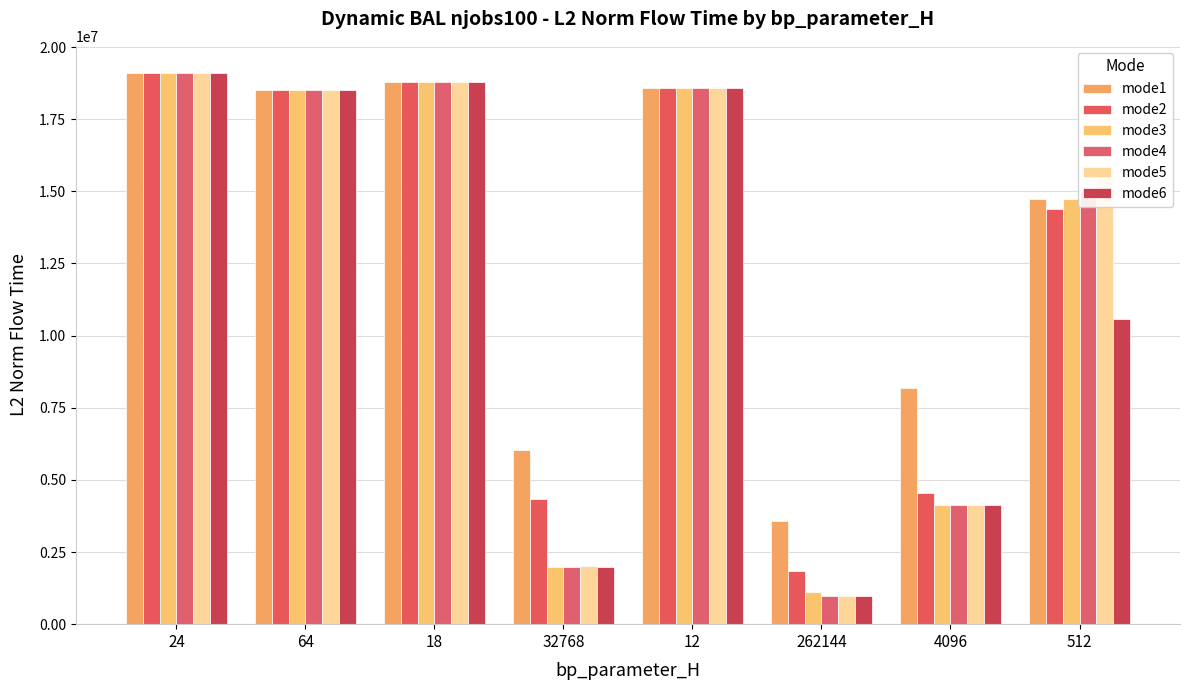

Are the bars horizontal?

No